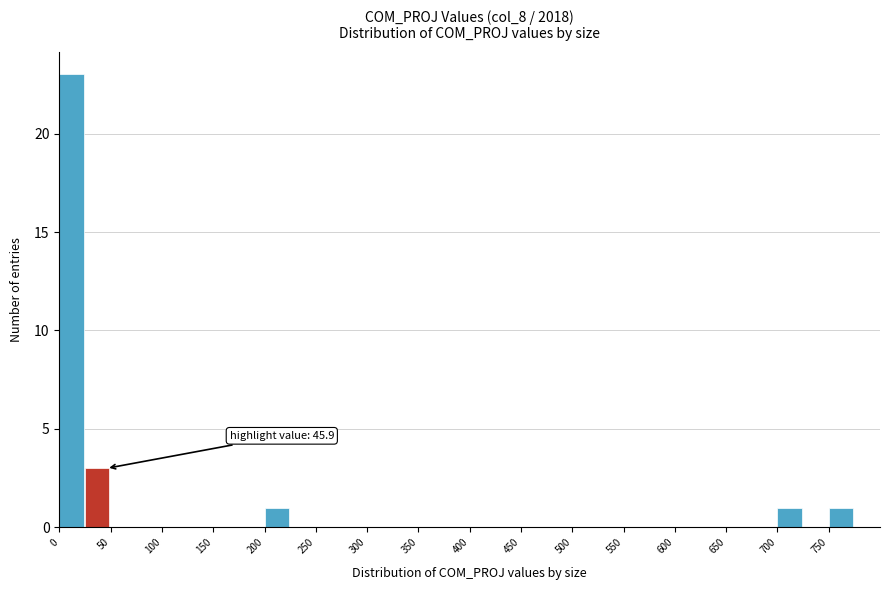

Which range on the x-axis has the tallest bar?

0 to 25